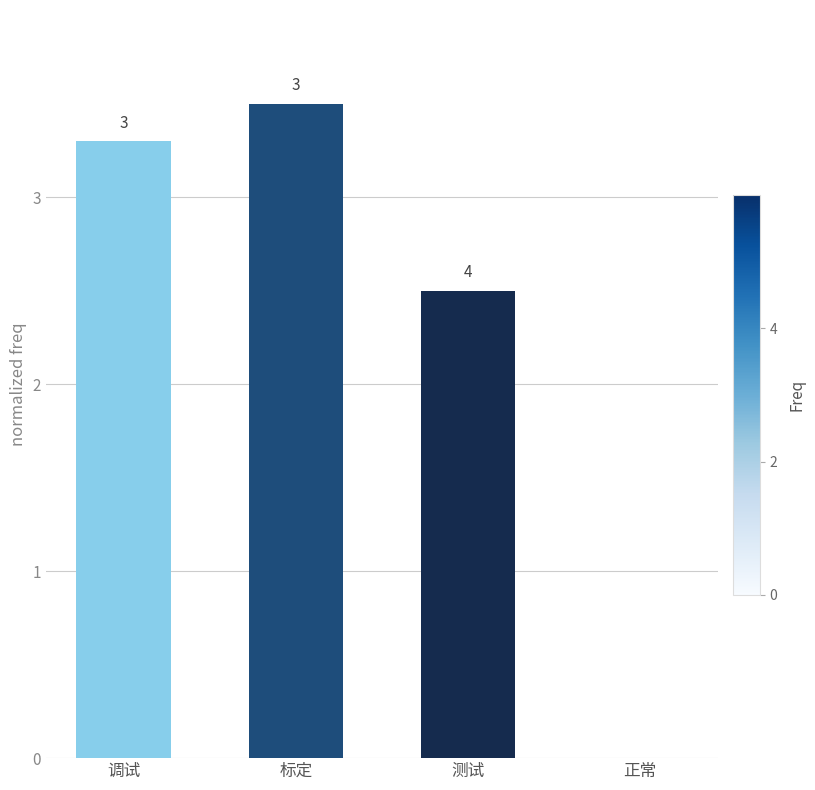

What is the change in value from 测试 to 正常?

-2.5